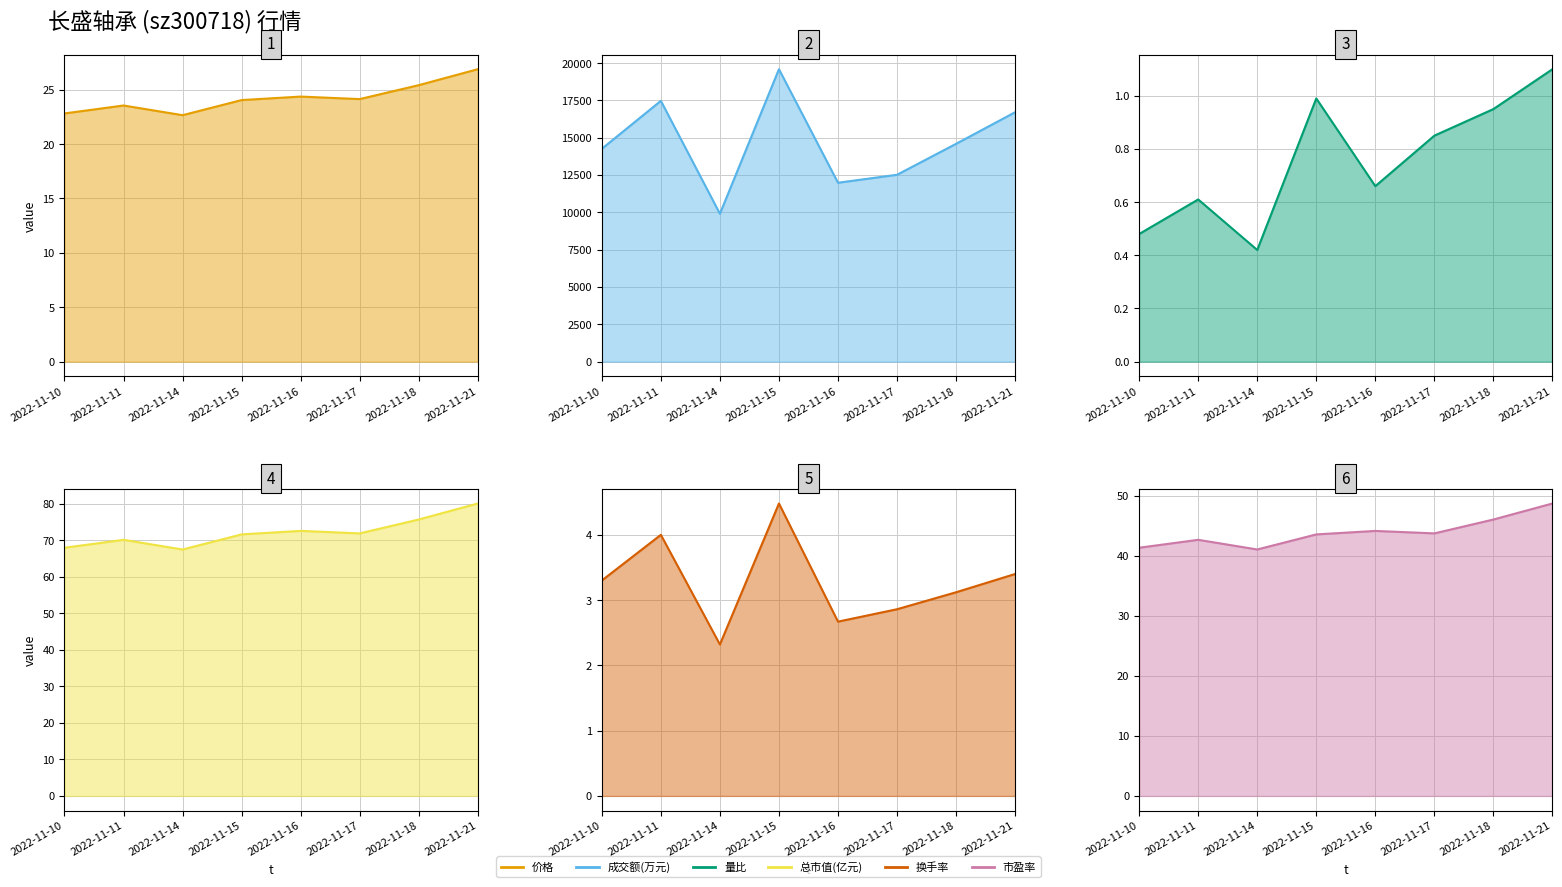

Where is the first local maximum for 价格?

2022-11-11